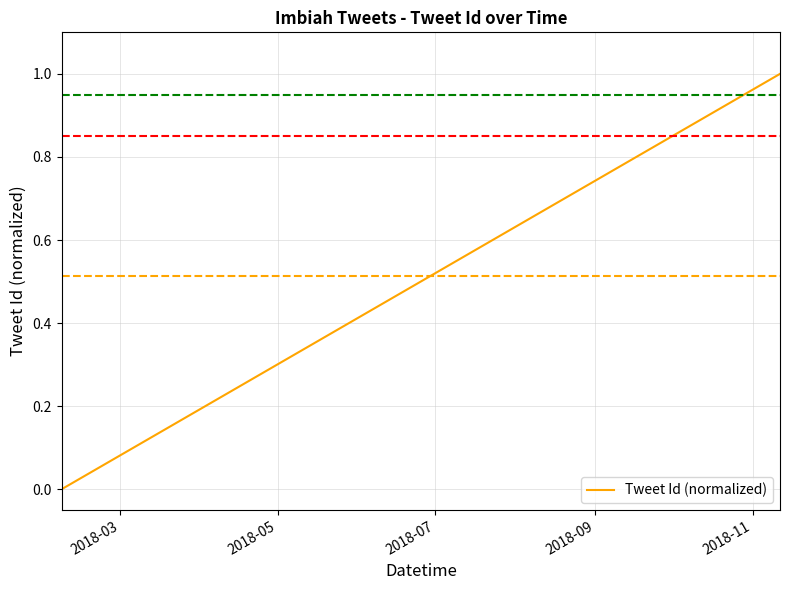

What is the difference between the maximum and minimum values?

1.0